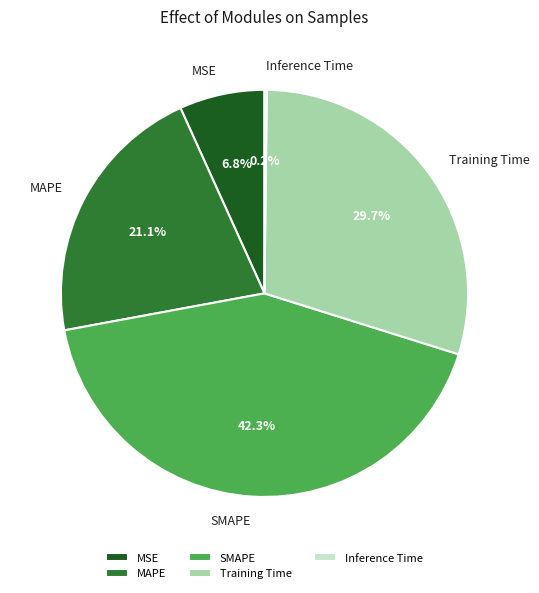

Which category has the biggest portion of the pie?

SMAPE